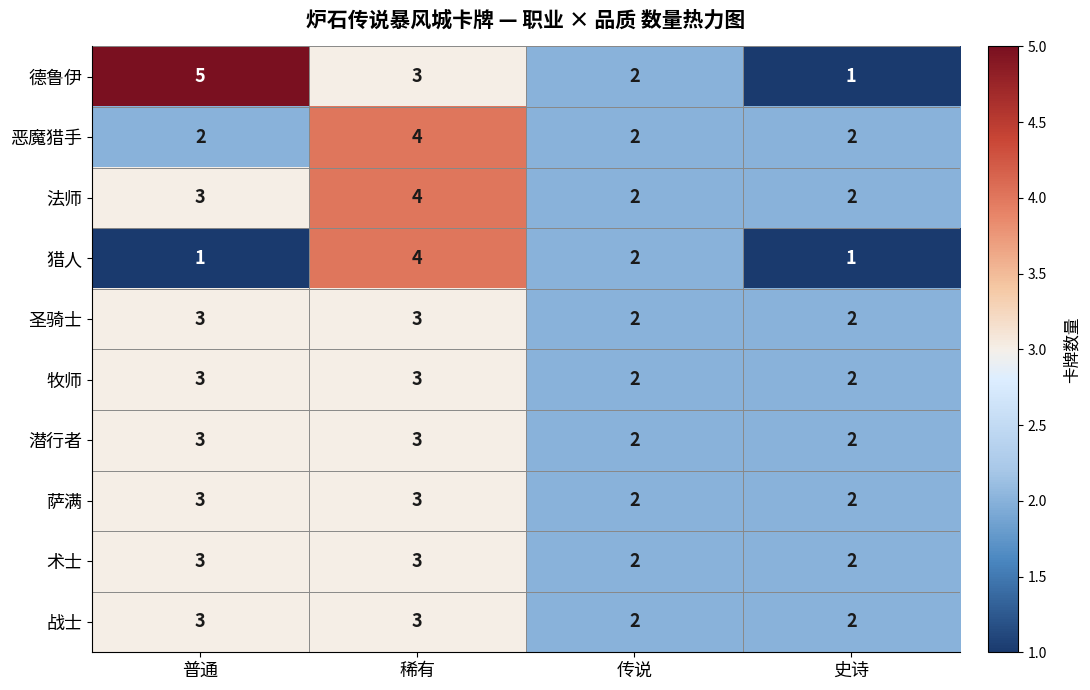

The value of 法师 at 传说 is 3. True or false?

False